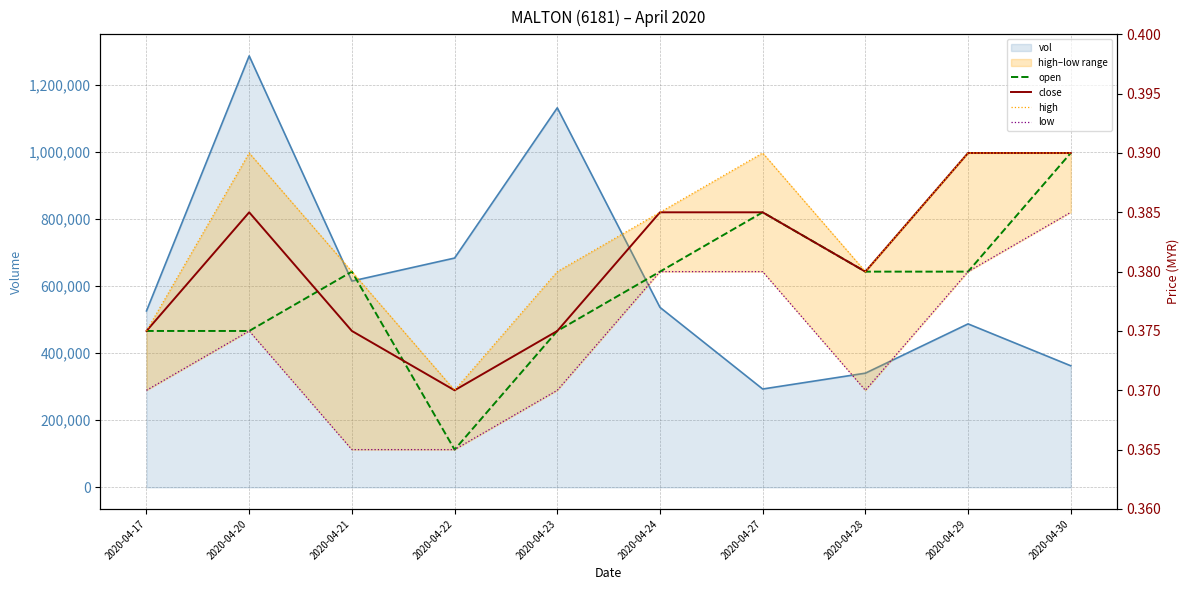

What is the sum of the high values at 2020-04-20 and 2020-04-17?

0.8